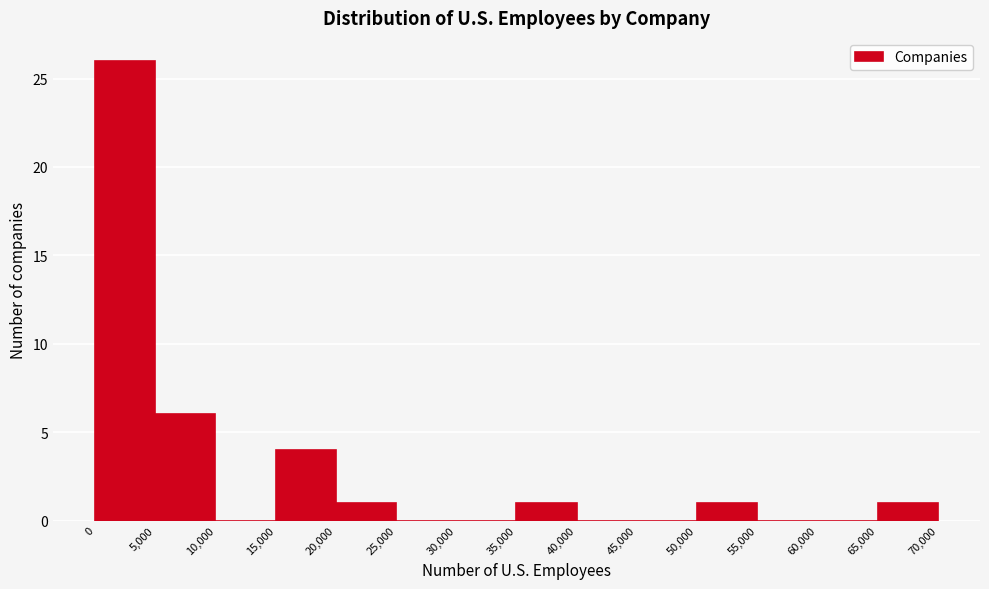

Reading left to right, list every bar in this chart as the range it spans on the x-axis followed by its height. The values are not printed on the chart, so give them approximately, as read against the axis.

0 to 5,000: 26
5,000 to 10,000: 6
10,000 to 15,000: 0
15,000 to 20,000: 4
20,000 to 25,000: 1
25,000 to 30,000: 0
30,000 to 35,000: 0
35,000 to 40,000: 1
40,000 to 45,000: 0
45,000 to 50,000: 0
50,000 to 55,000: 1
55,000 to 60,000: 0
60,000 to 65,000: 0
65,000 to 70,000: 1